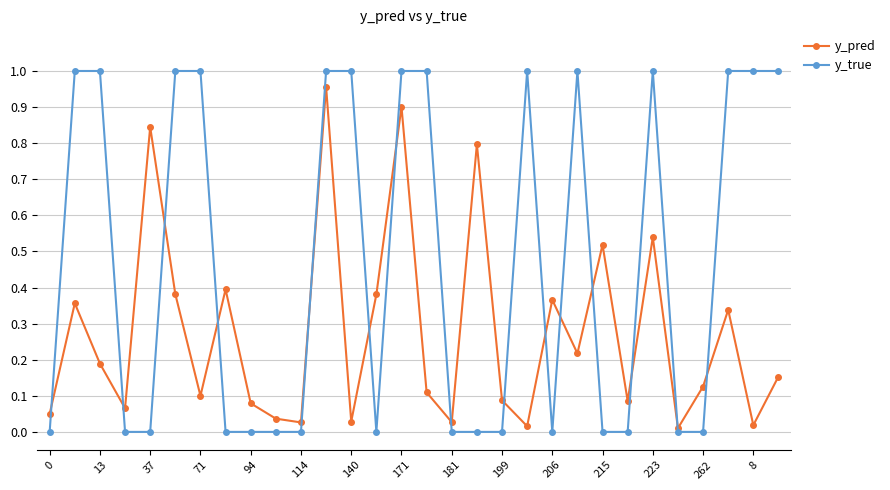

How many y_true values are between 0 and 1?

30